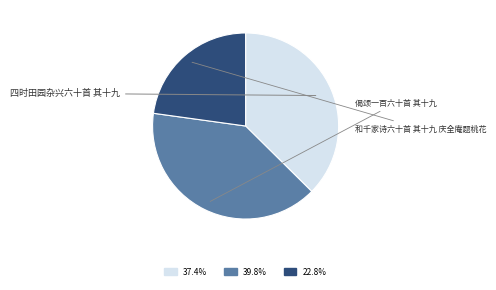

Is there any slice that represents more than half of the pie?

No